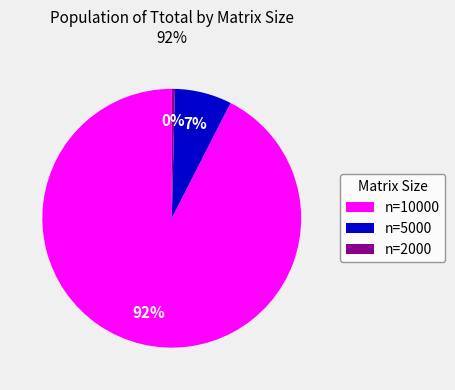

To the nearest percent, what is the average slice percentage?

33%